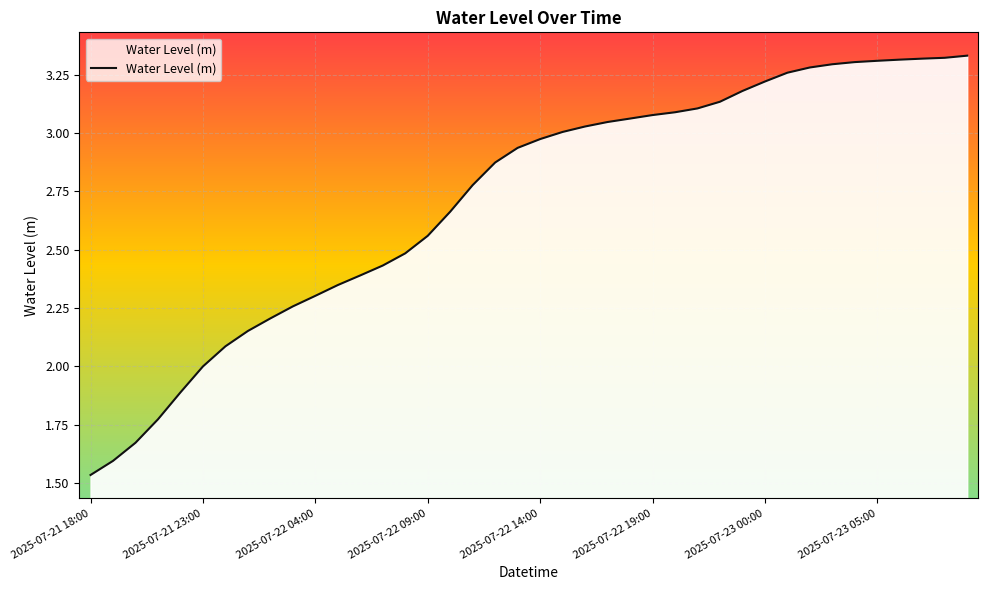

Does the chart display data point markers on the line(s)?

No